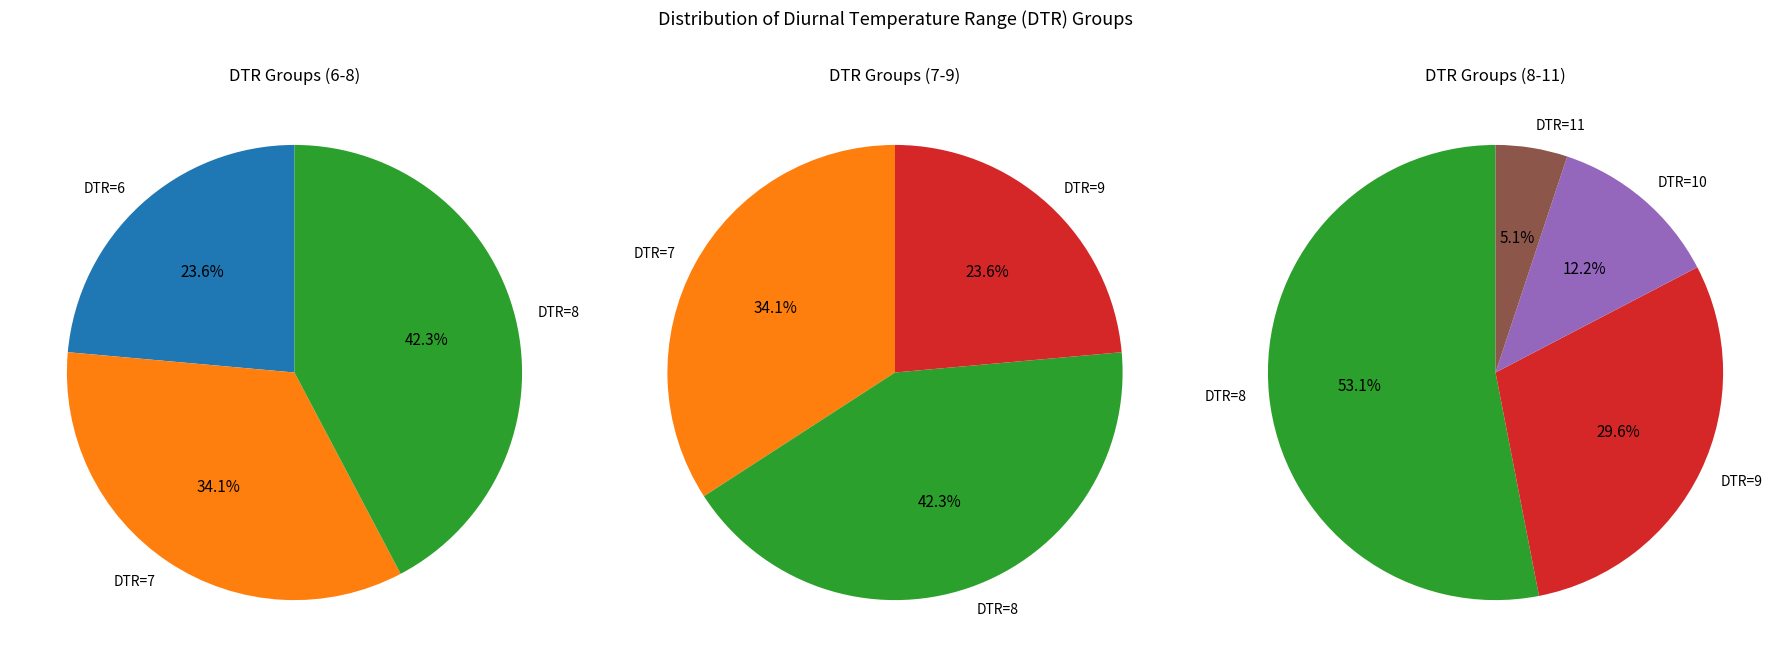

What is the change in value from DTR_8 to DTR_11?

-47